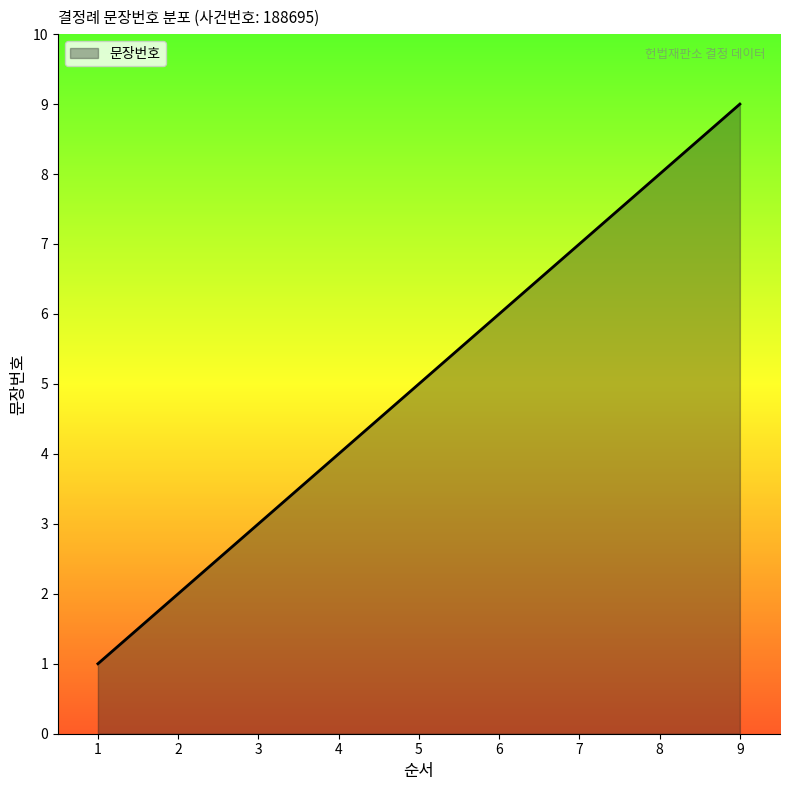

List the labels in order of value, smallest first.

1, 2, 3, 4, 5, 6, 7, 8, 9